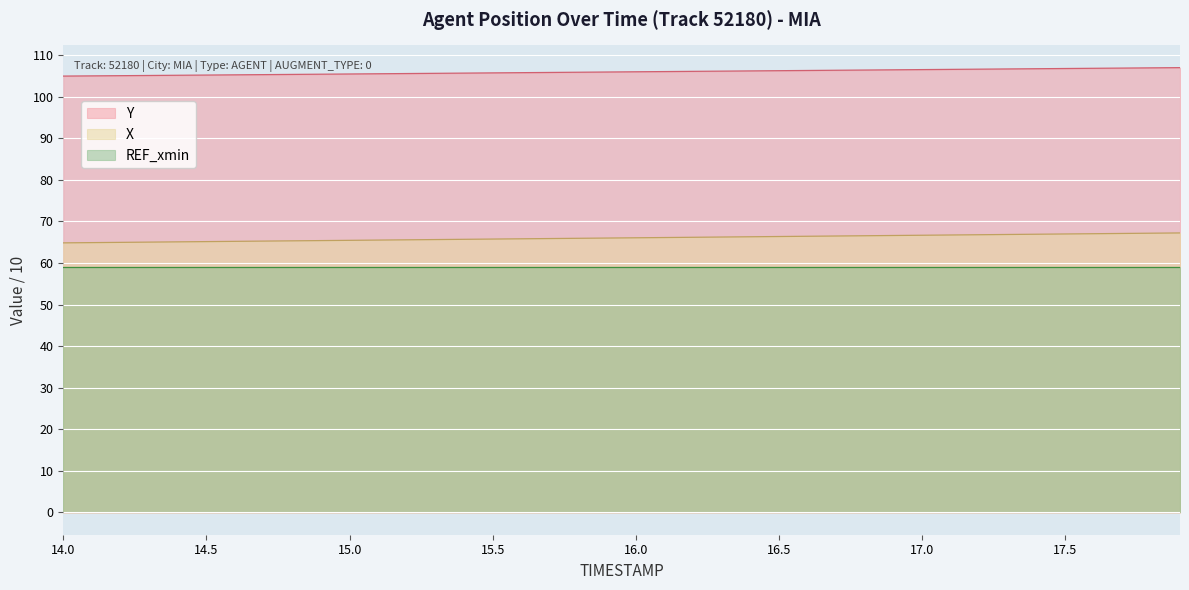

What is the difference between the maximum and minimum values in the X series?

2.4